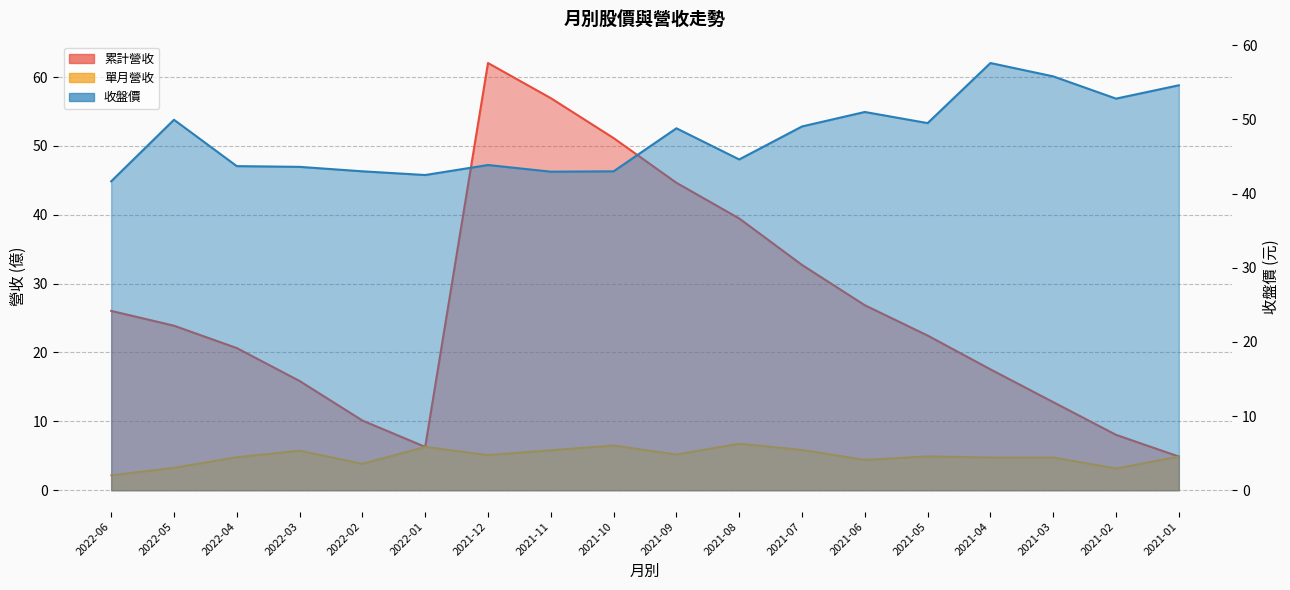

Where is 累計營收 nearest to the value 33?

2021-07